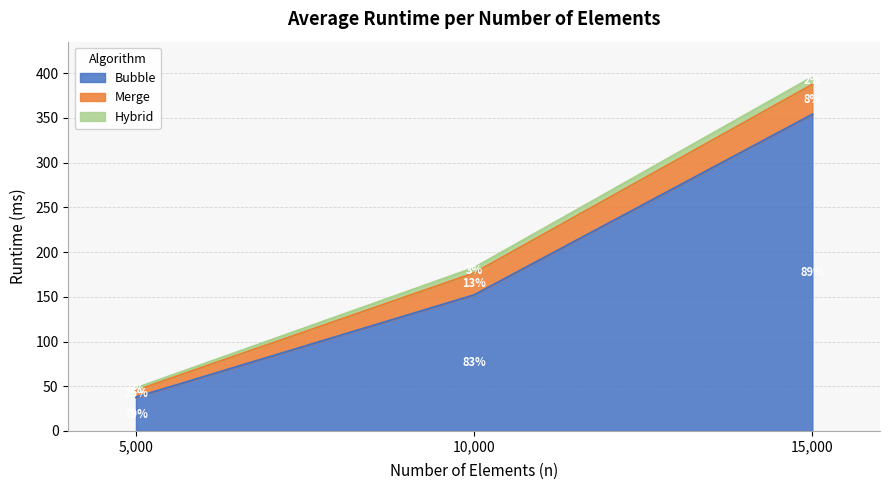

What is the difference between the Hybrid values at 10000 and 5000?

3.2